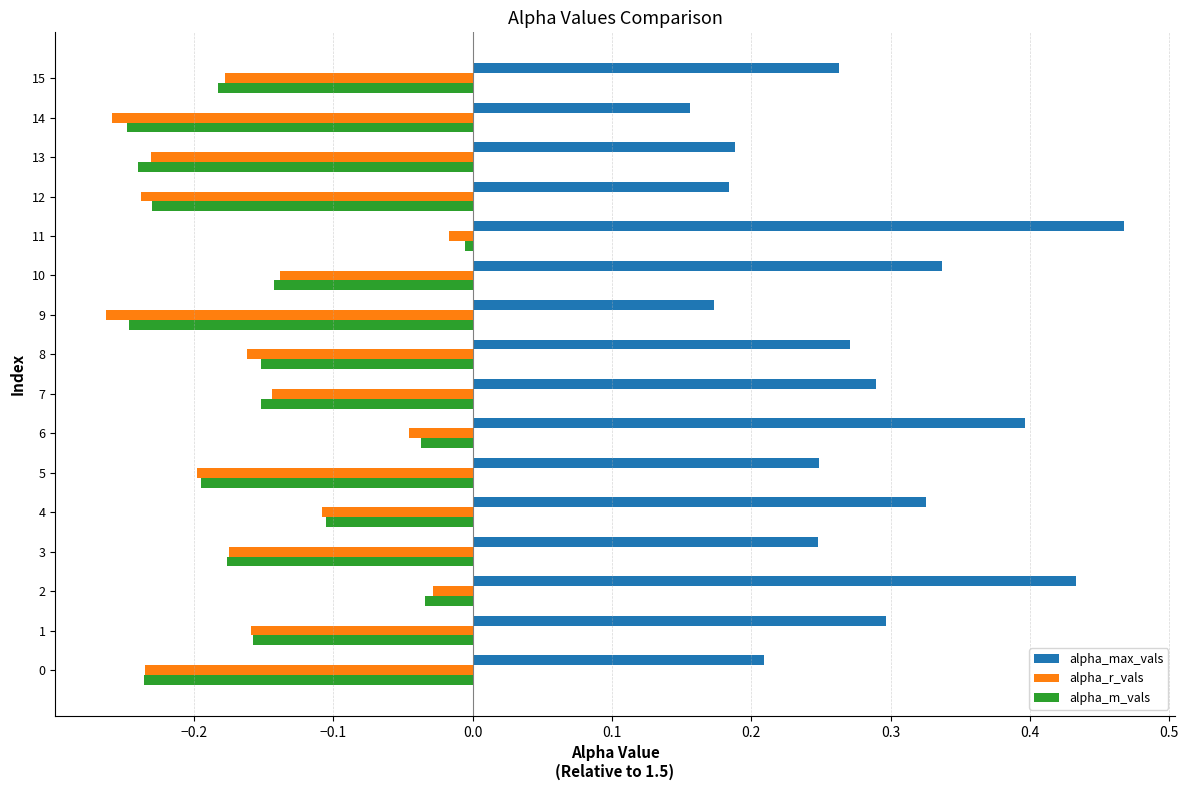

Count the number of categories in the chart.

16